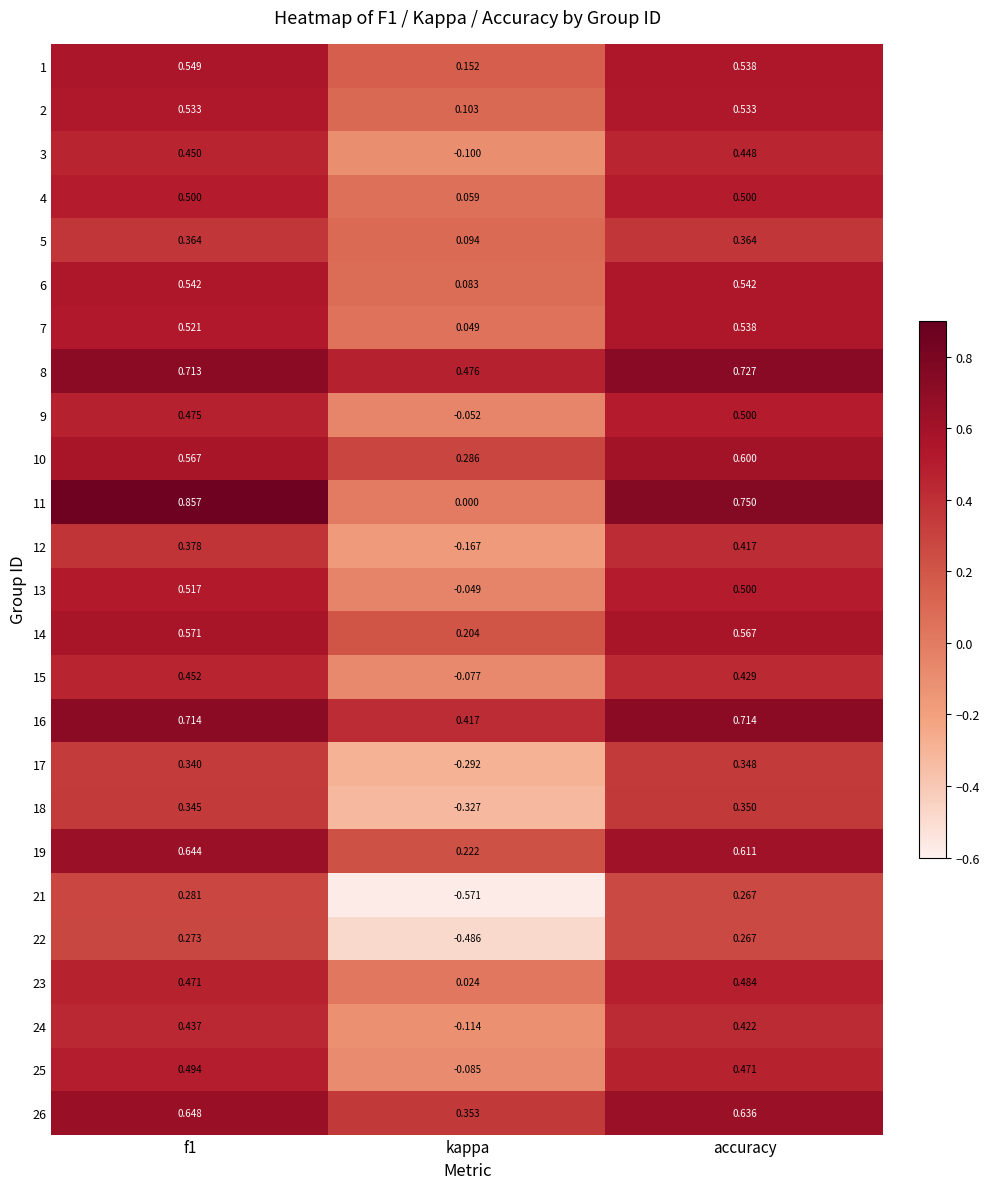

Which label corresponds to the smallest value in the chart?

kappa